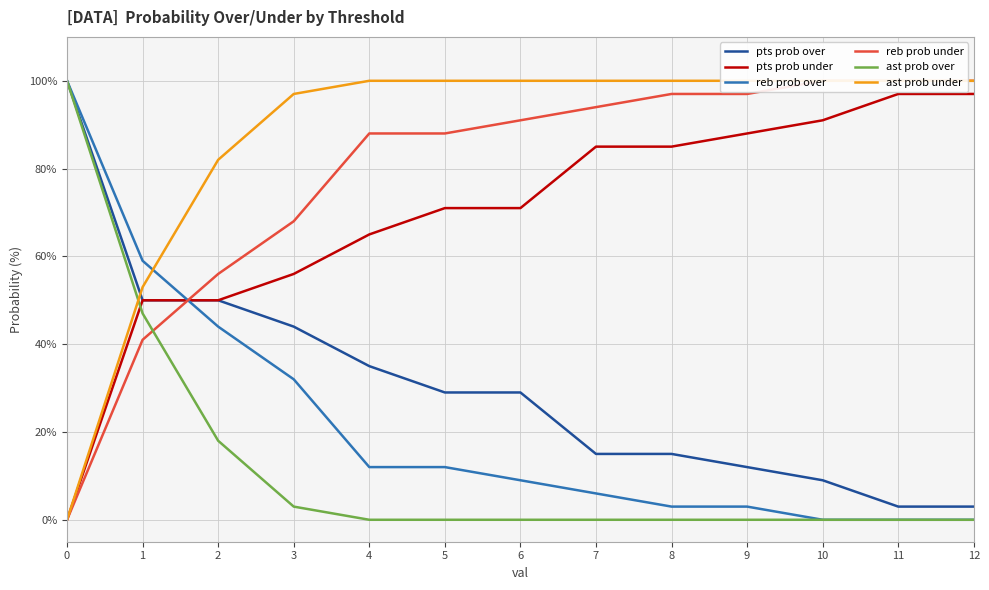

True or false: pts prob under has a value of 91 at 10.

True